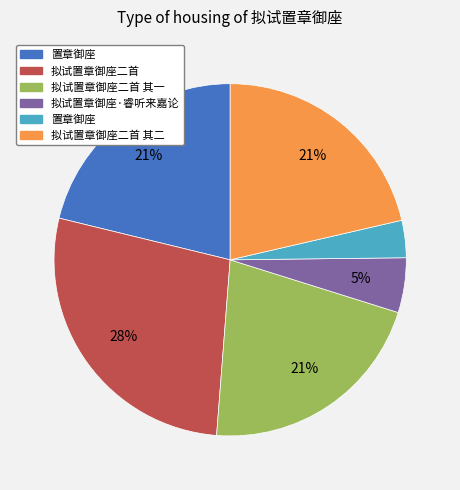

To the nearest percent, what is the average slice percentage?

17%